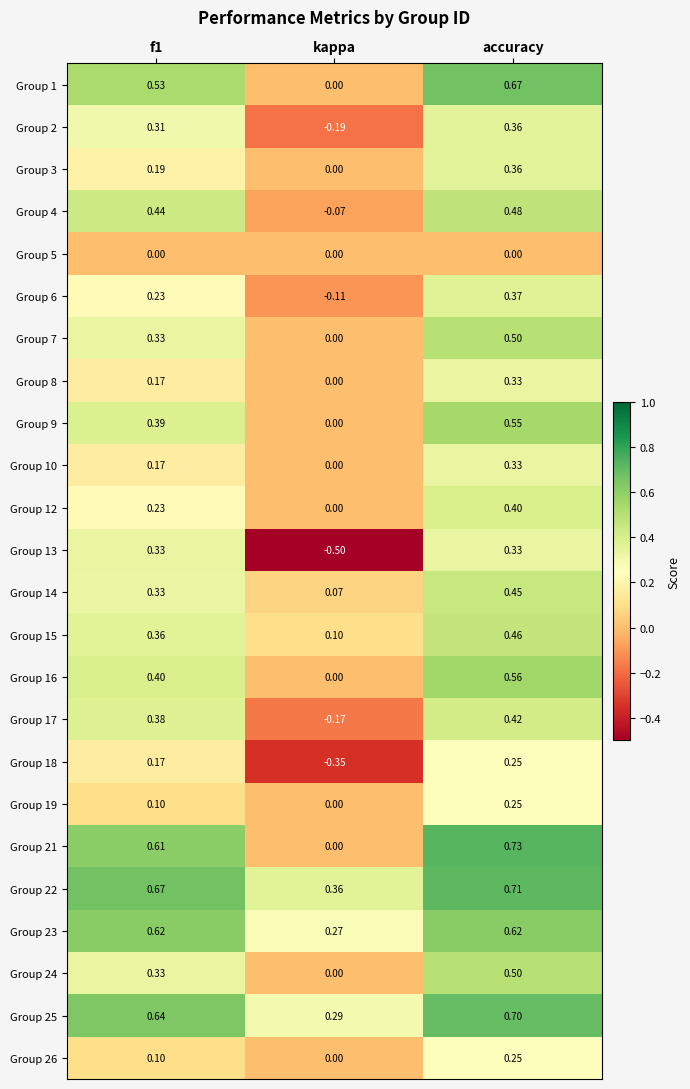

Which series has the largest total across all categories?

Group 22